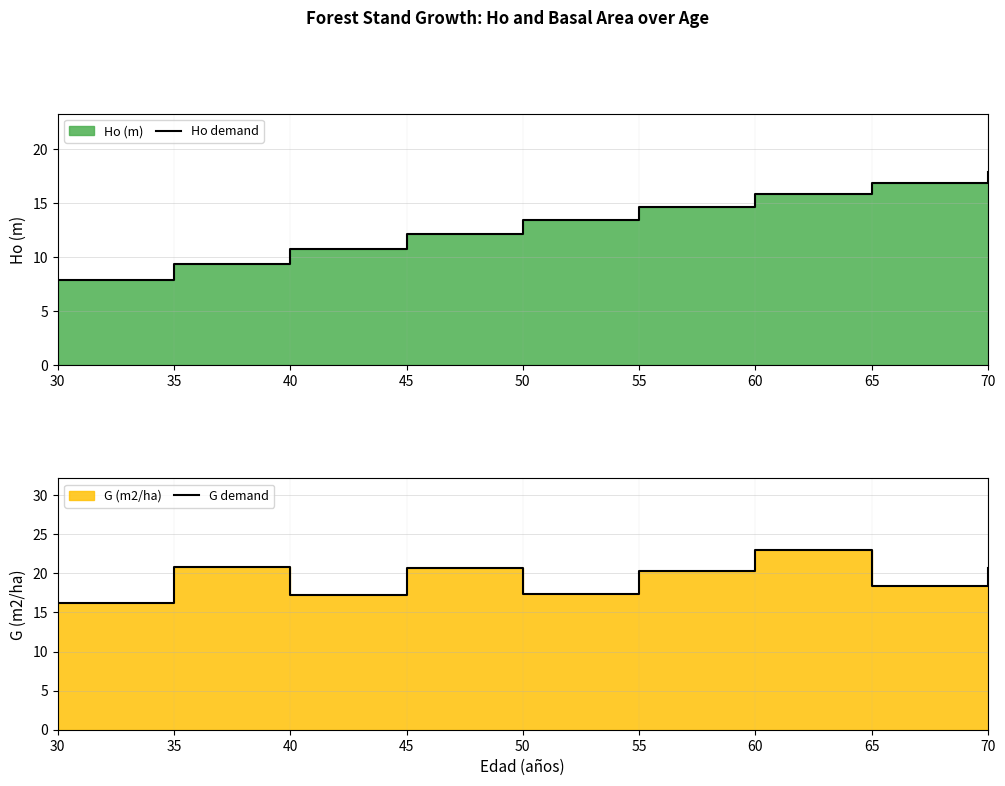

The value of Ho demand at 60 is 23.9. True or false?

False